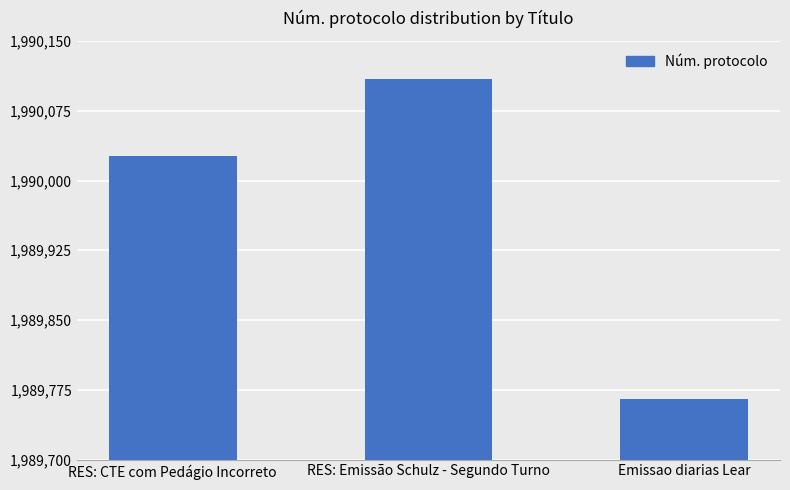

What is the smallest value displayed?

1989765